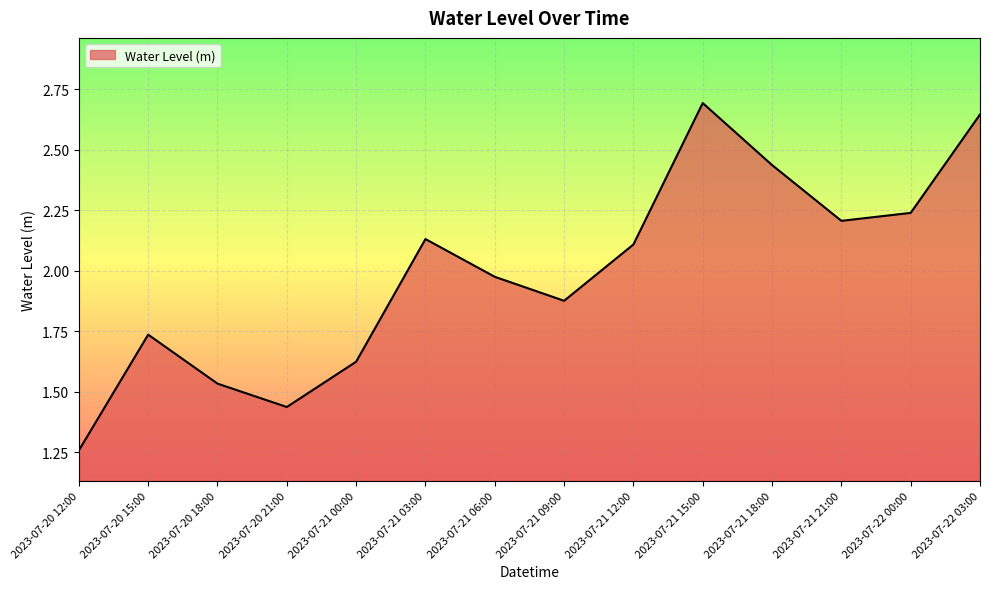

What is the change in value from 2023-07-21 06:00 to 2023-07-21 21:00?

+0.2